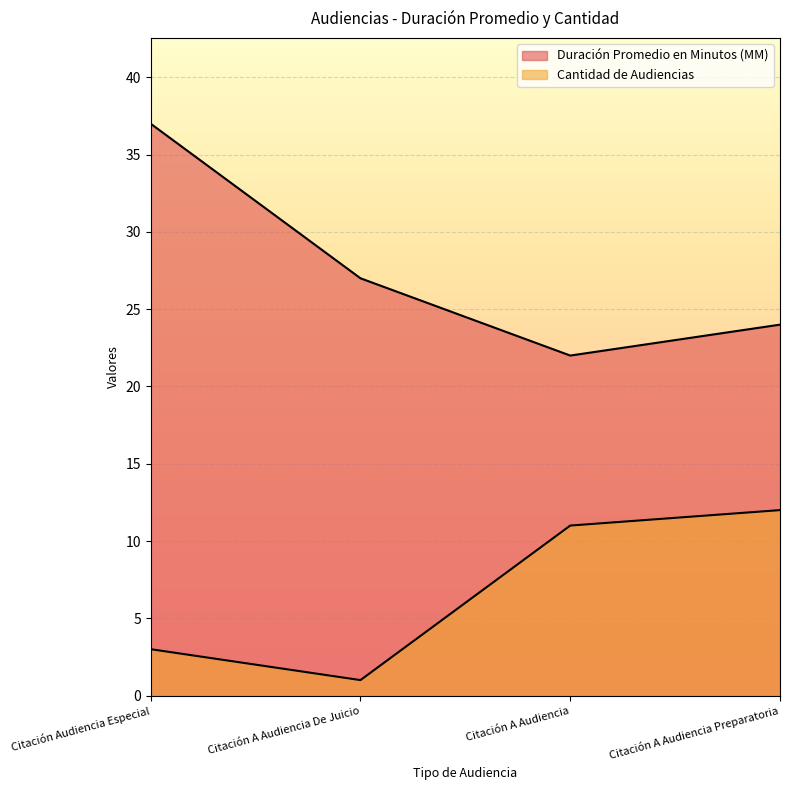

Is the value of Duración Promedio en Minutos (MM) at Citación A Audiencia greater than the value of Cantidad de Audiencias at Citación A Audiencia De Juicio?

Yes